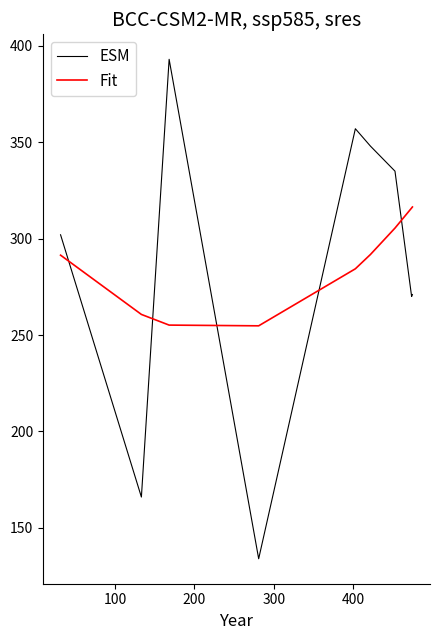

Count the number of data series in this chart.

2